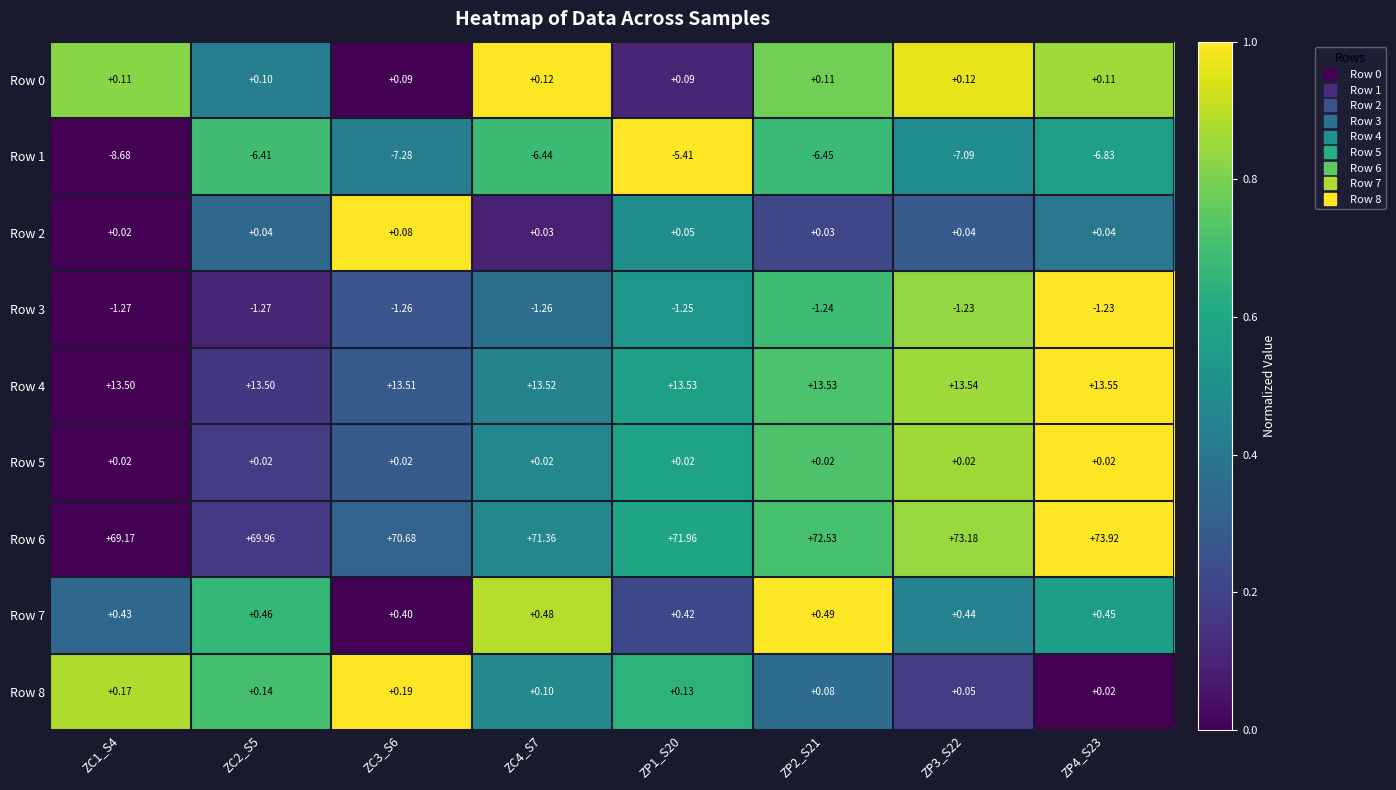

Is the value of Row 4 at ZC4_S7 greater than the value of Row 1 at ZC3_S6?

Yes